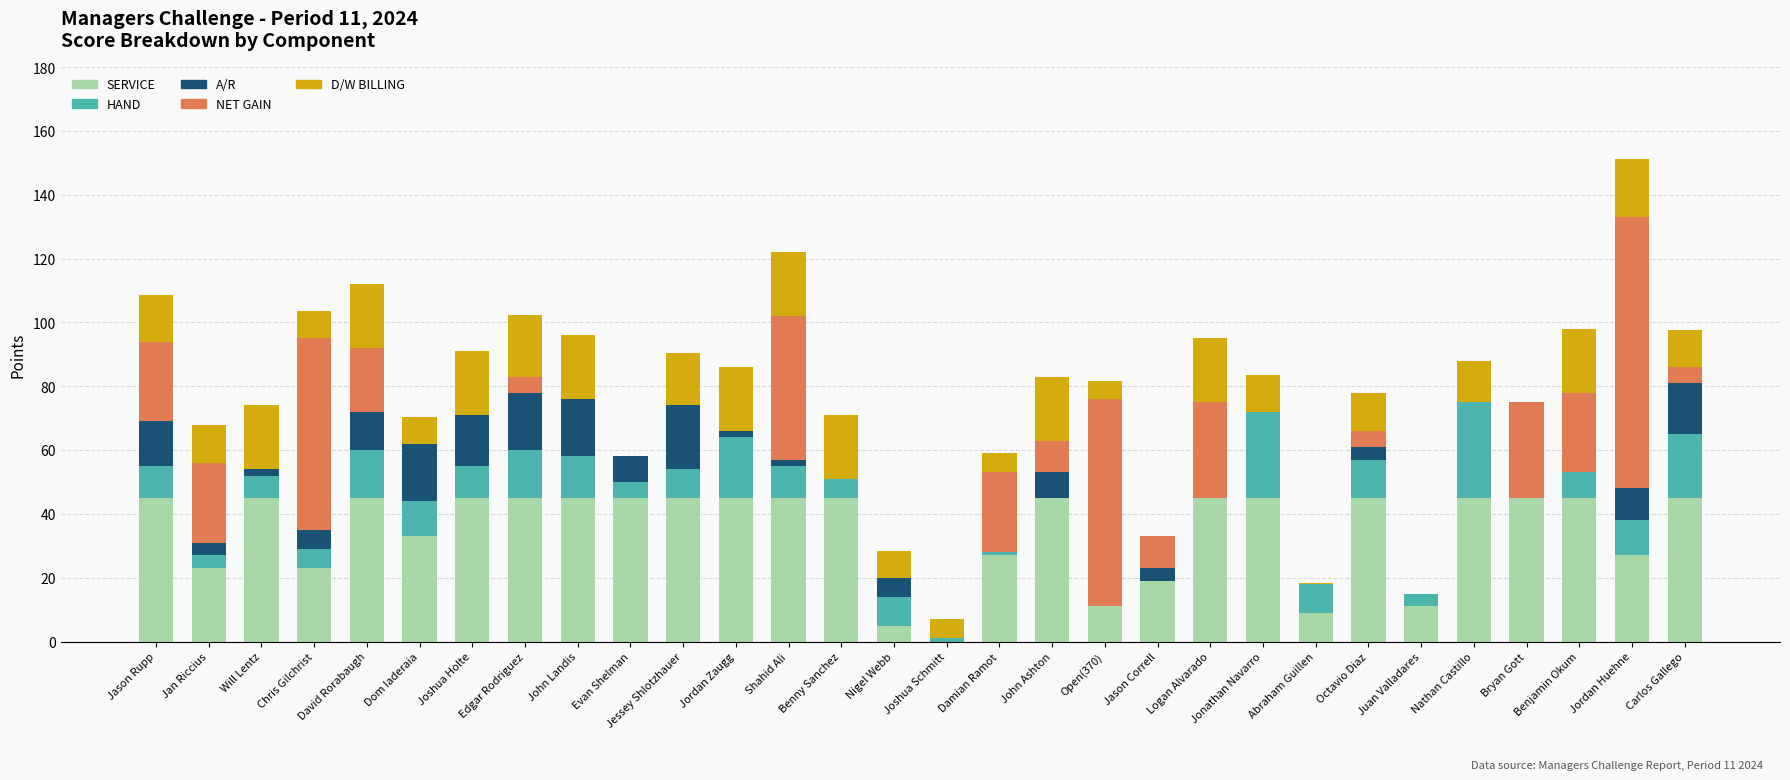

What is the total value across all series at Jan Riccius?

67.9